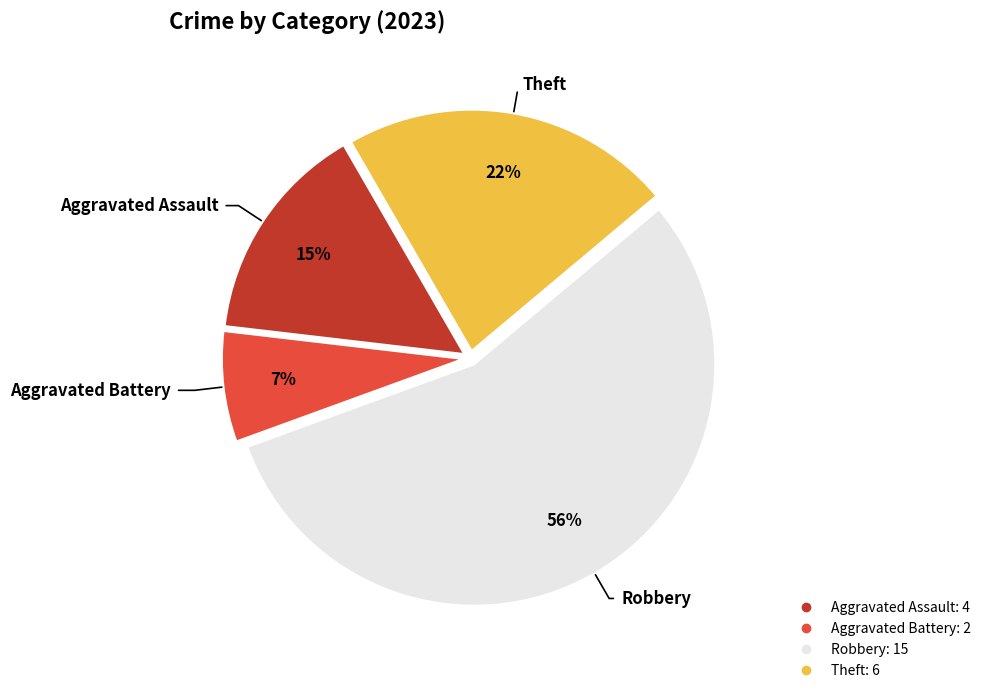

To the nearest percent, what is the average slice percentage?

25%